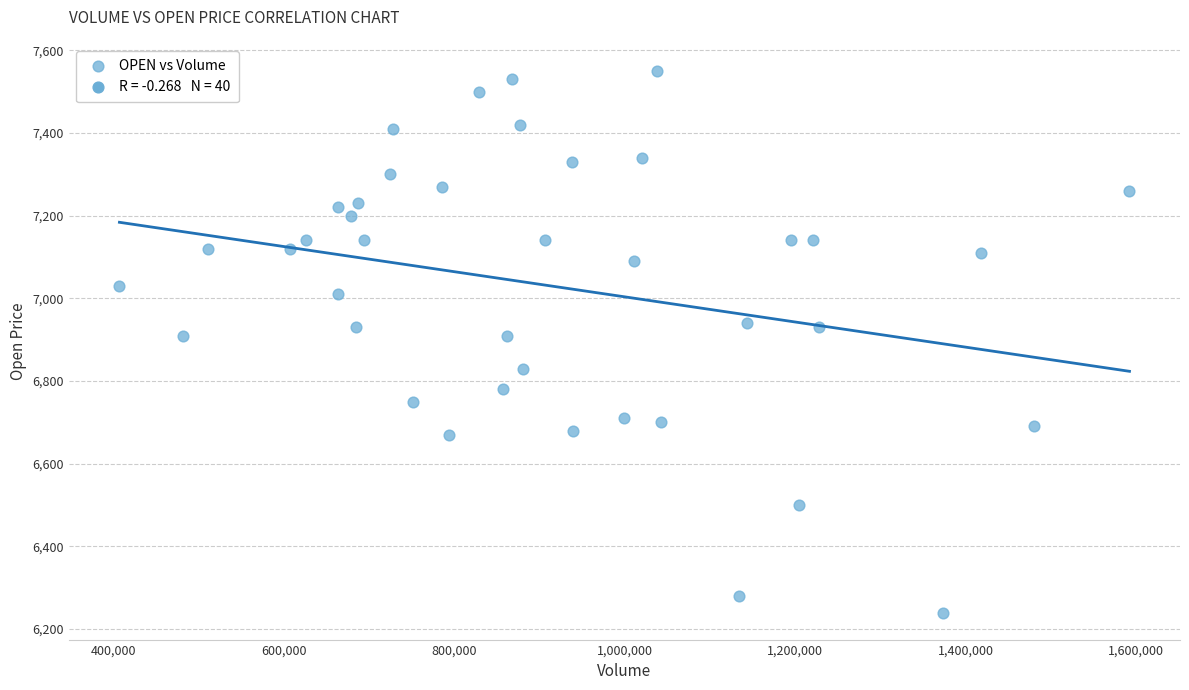

What is the range of X values (max minus min)?

1184900